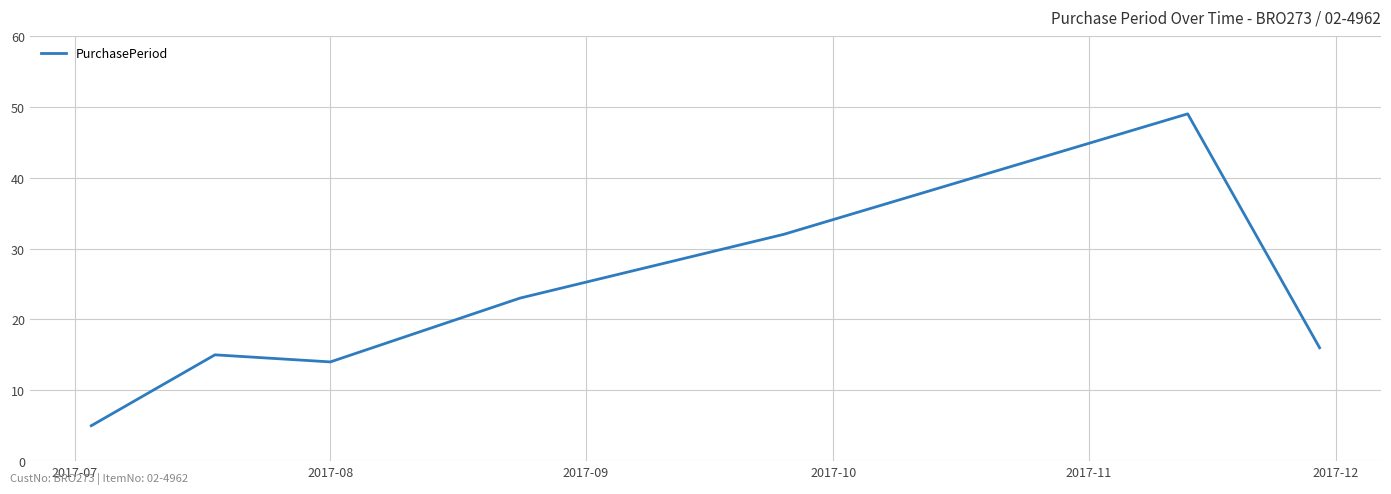

What is the average value?

22